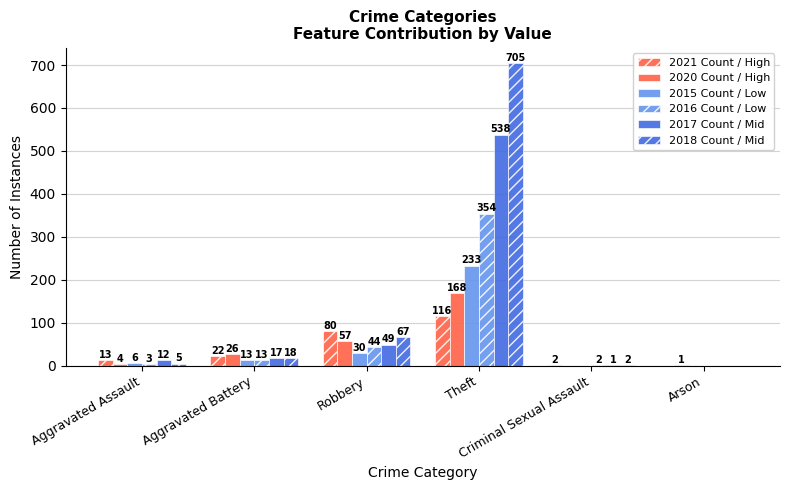

Reading left to right, list all the values displayed in this chart.

2021 Count / High: 13	22	80	116	2	0
2020 Count / High: 4	26	57	168	0	1
2015 Count / Low: 6	13	30	233	0	0
2016 Count / Low: 3	13	44	354	2	0
2017 Count / Mid: 12	17	49	538	1	0
2018 Count / Mid: 5	18	67	705	2	0